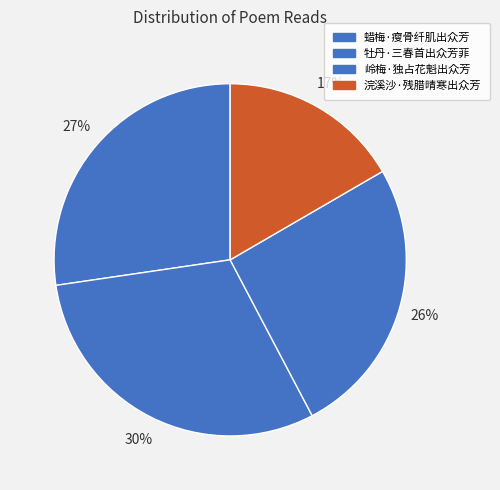

Which slice is the largest?

牡丹·三春首出众芳菲